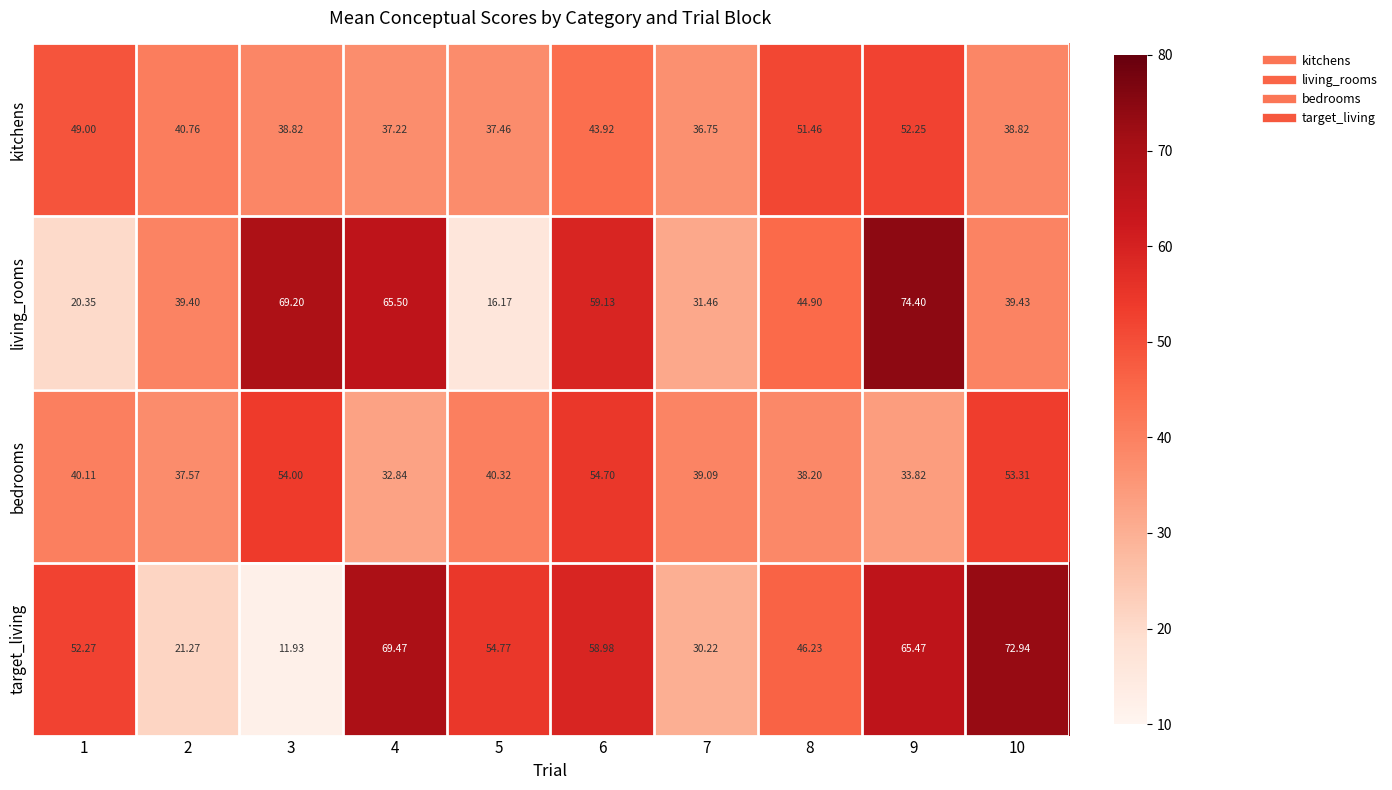

How many data points in living_rooms are above 44?

5